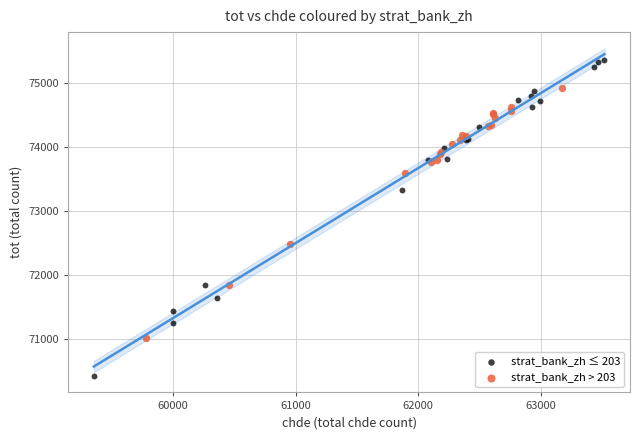

Which series has the largest Y range (max minus min)?

strat_bank_zh ≤ 203